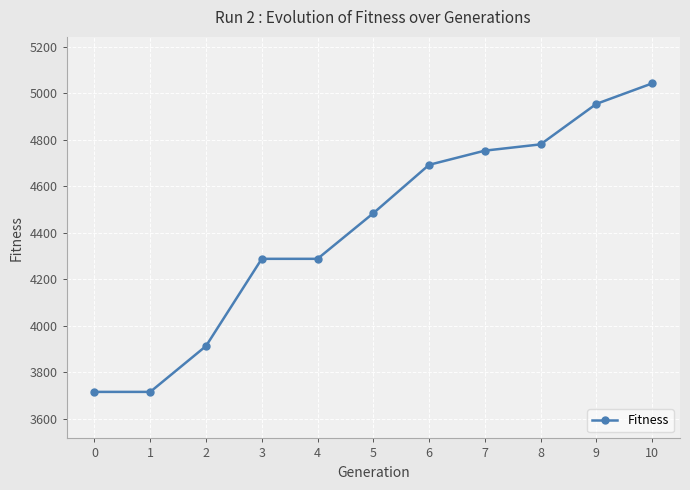

How many lines are shown in the chart?

1